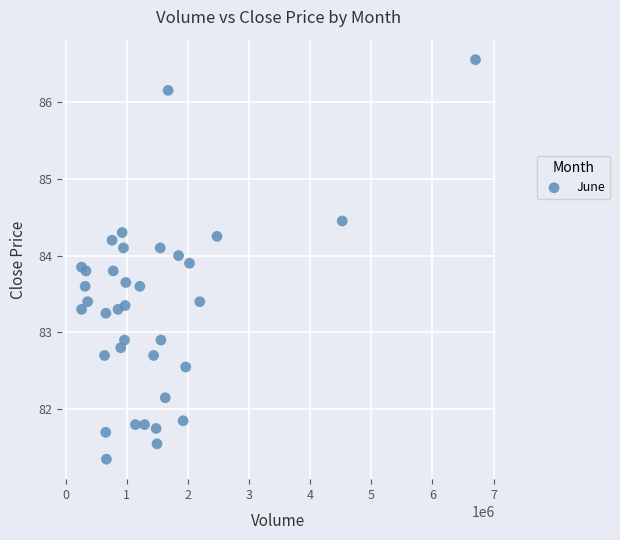

What is the range of Y values (max minus min)?

5.2